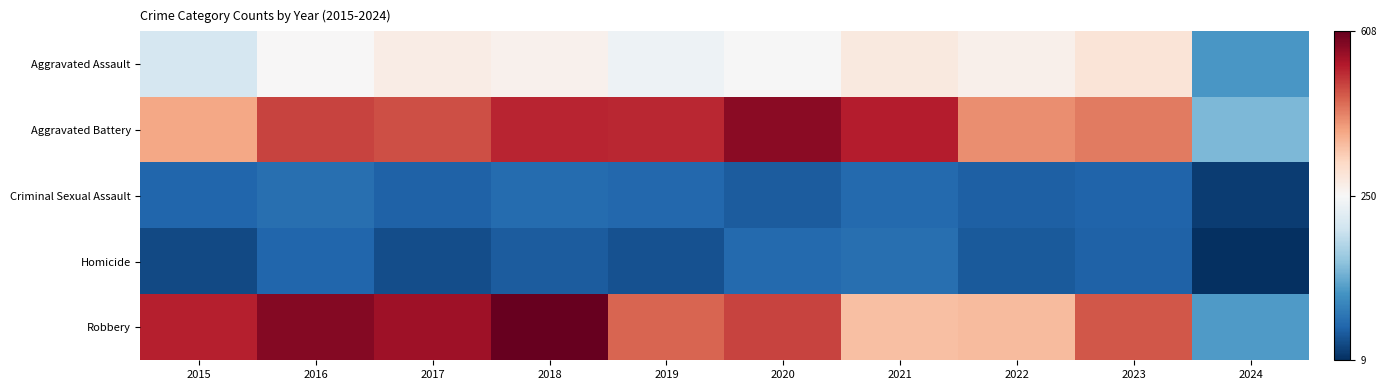

Which series has the largest total across all categories?

Robbery